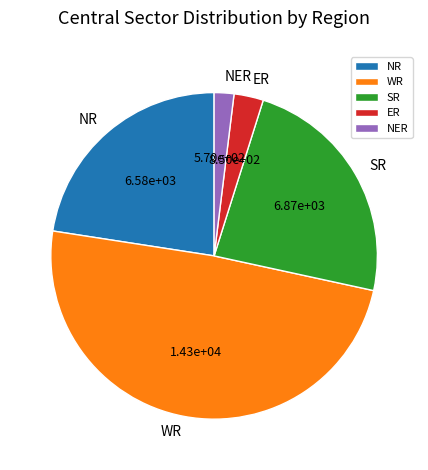

How many segments does this pie chart have?

5